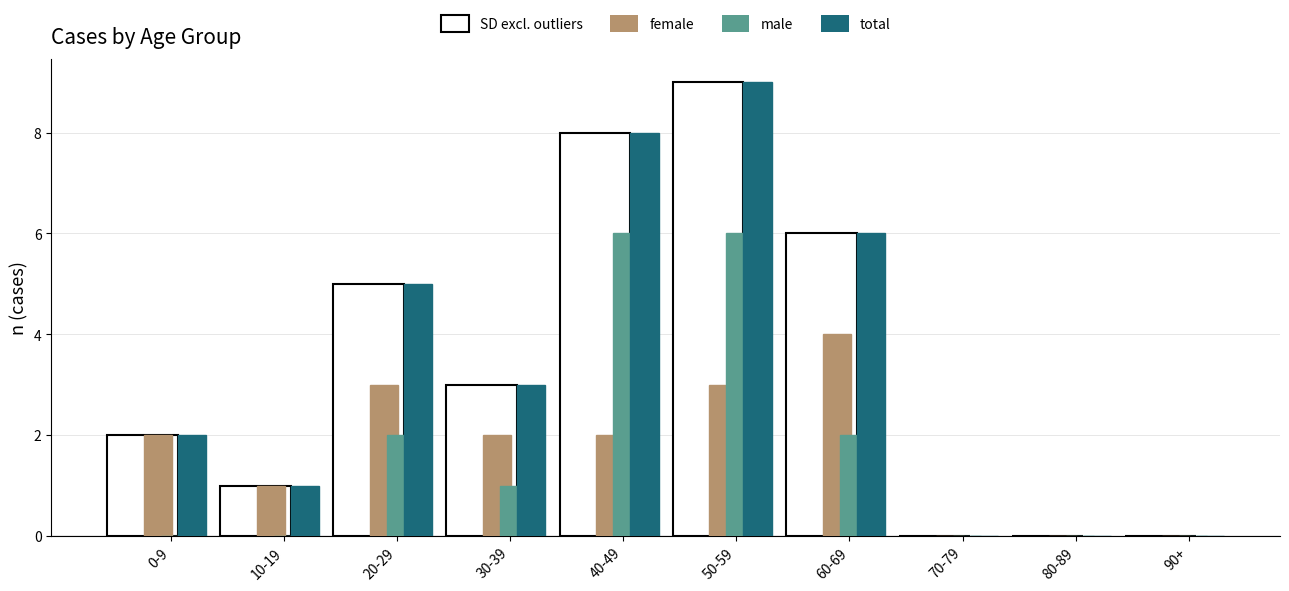

What is the total value across all series at 30-39?

9